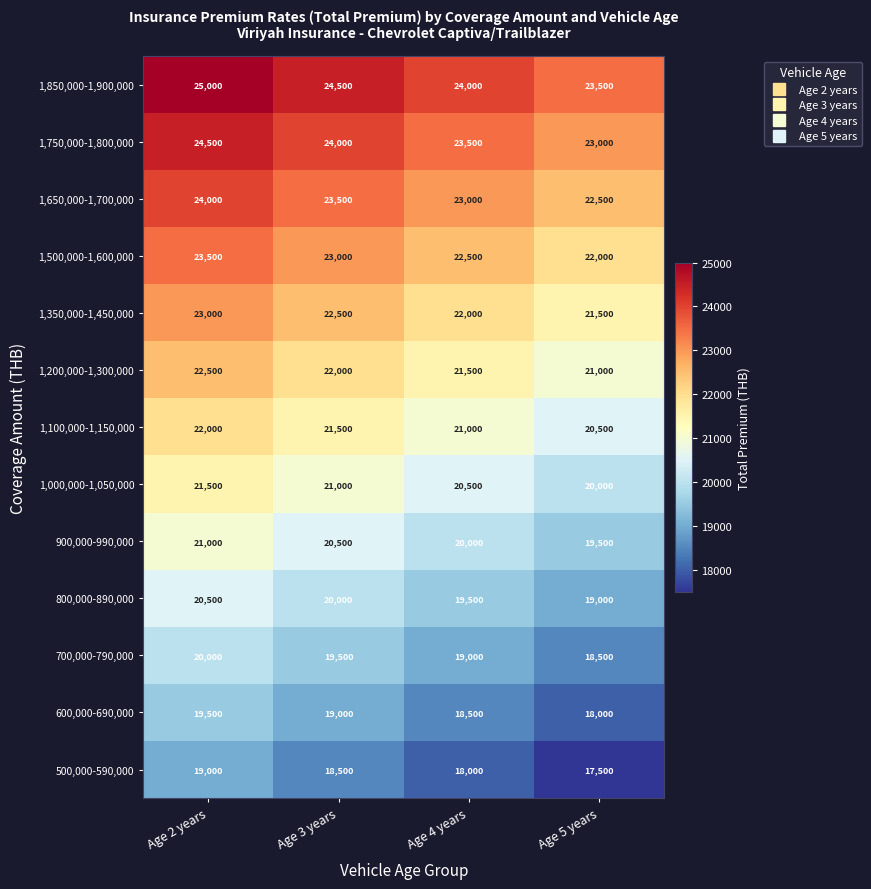

What is the difference between the second highest and minimum values in the 1,750,000-1,800,000 series?

1000